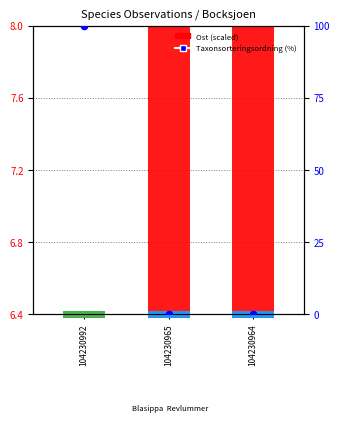

Which series has the widest spread of Y values?

Taxonsorteringsordning (scaled %)